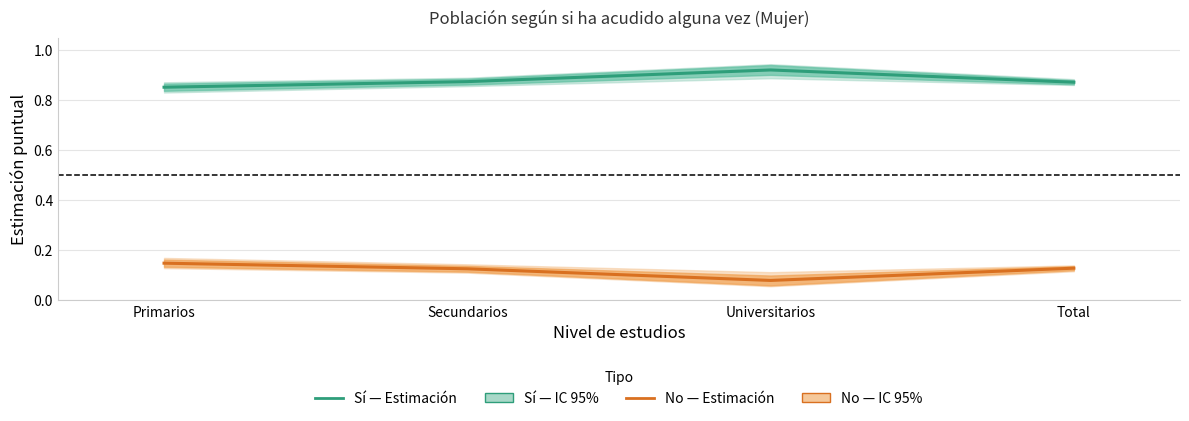

Reading left to right, transcribe all the data shown in this chart.

Sí (estimación): Primarios=0.9	Secundarios=0.9	Universitarios=0.9	Total=0.9
No (estimación): Primarios=0.1	Secundarios=0.1	Universitarios=0.1	Total=0.1